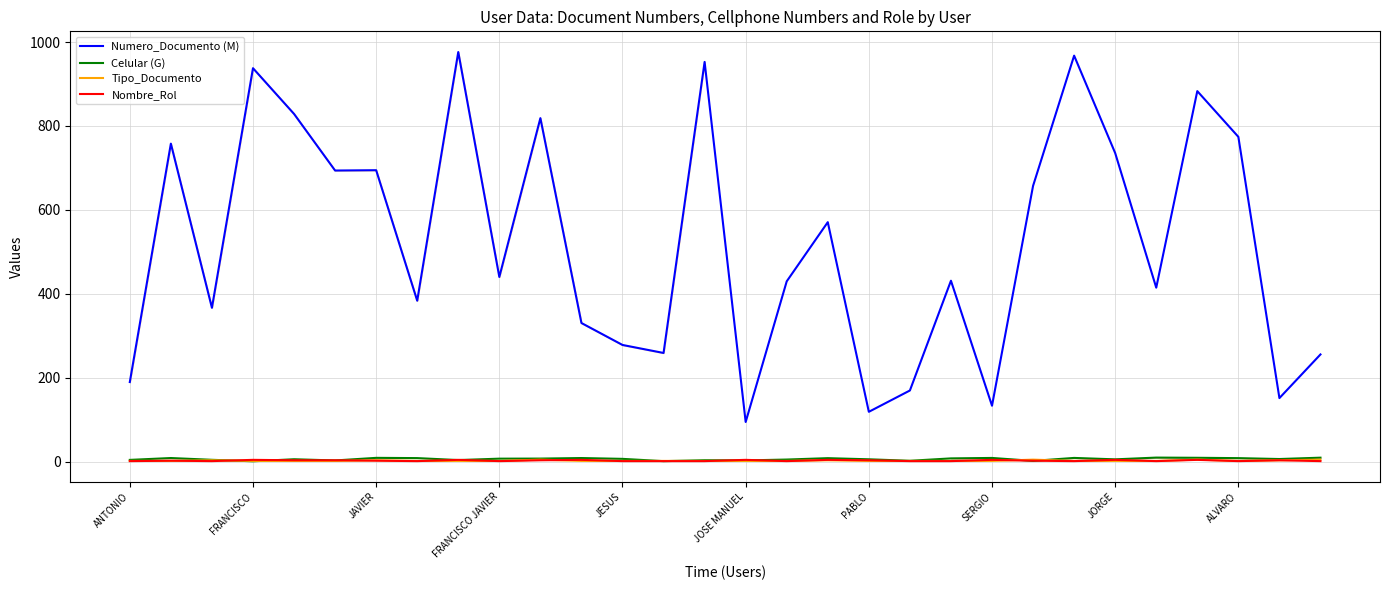

True or false: Tipo_Documento and Numero_Documento (M) cross at least once.

False